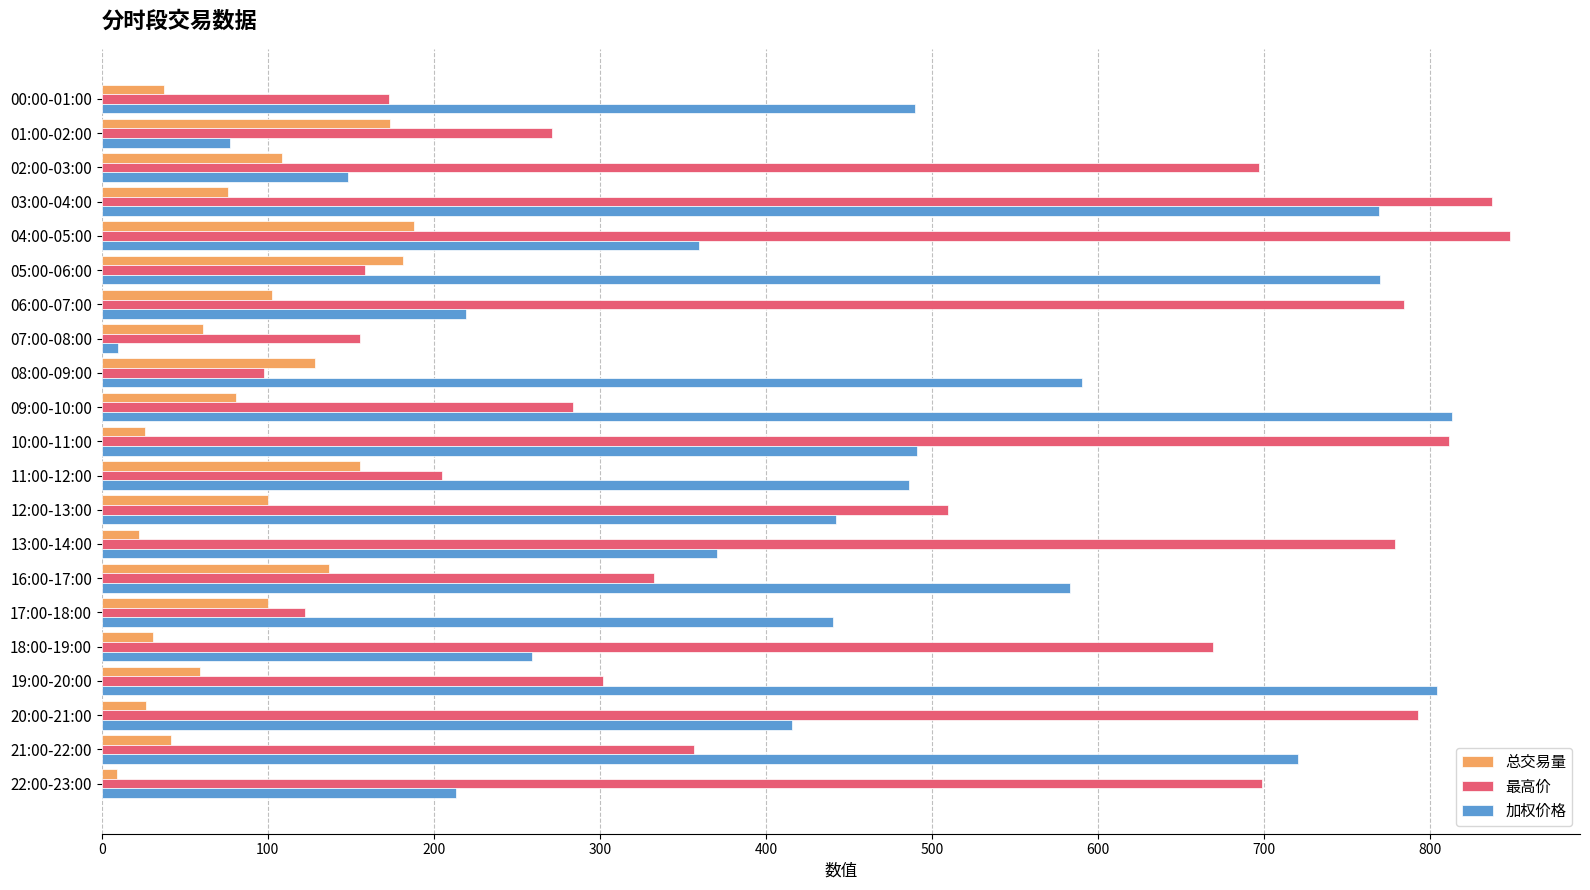

List the series in order of their peak value, lowest first.

总交易量, 加权价格, 最高价